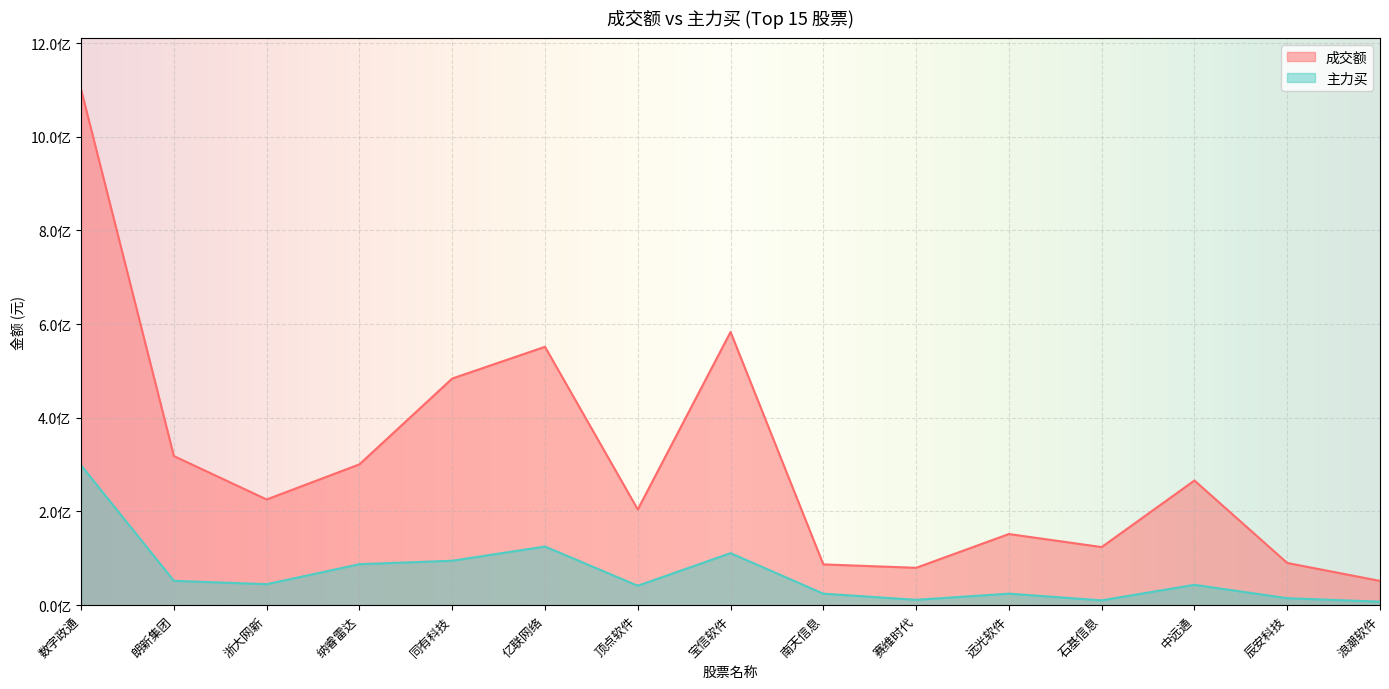

Which series has the widest spread of values?

成交额